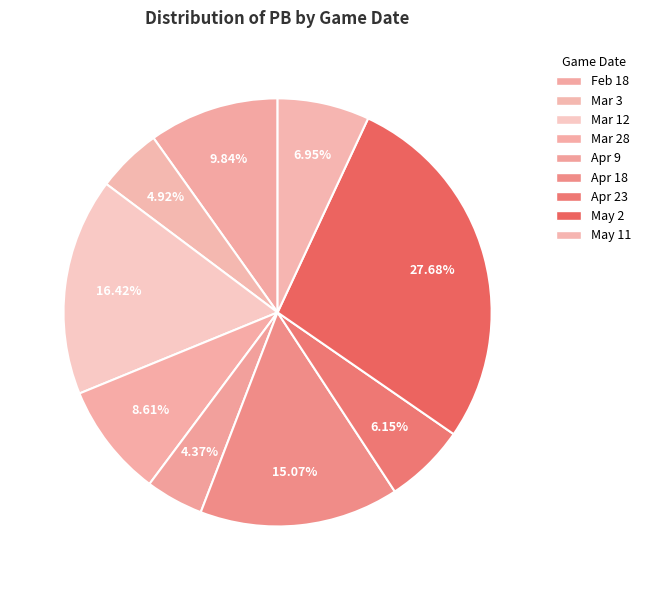

What percentage is the Apr 9 slice, to the nearest percent?

4%